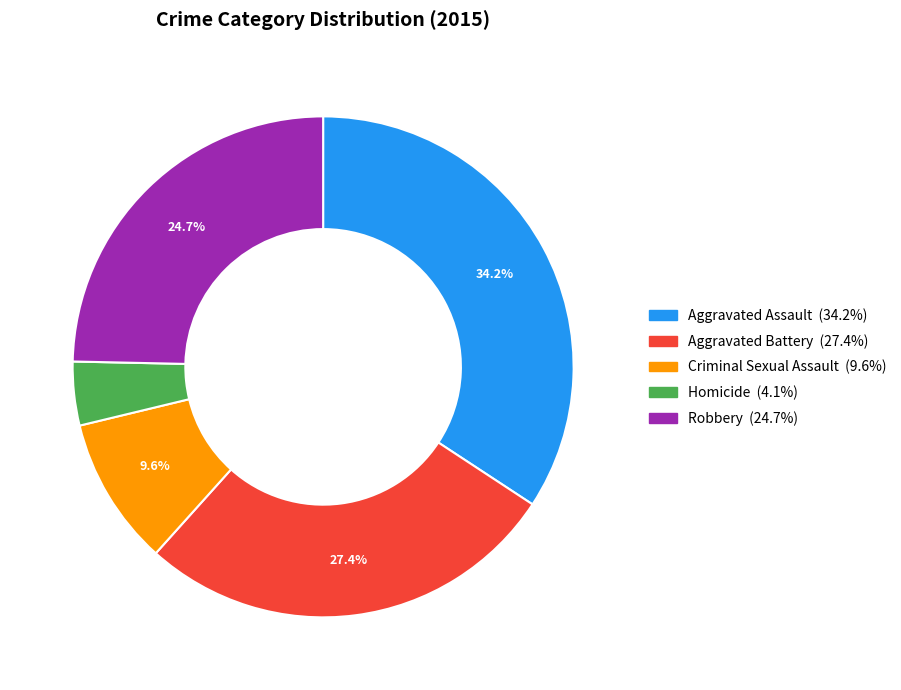

The Homicide slice represents 4% of the pie. True or false?

True